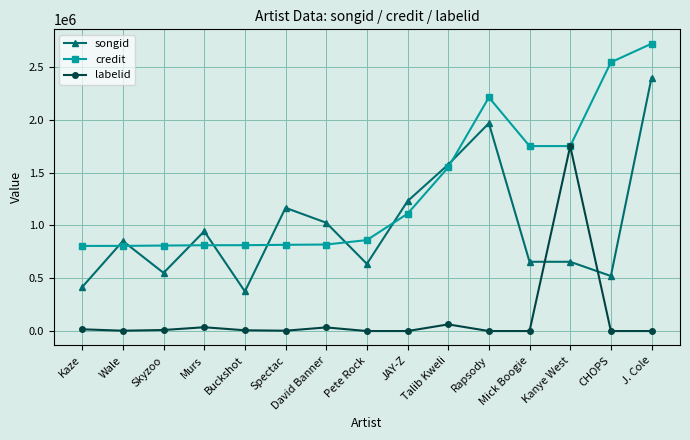

How many series are shown in this chart?

3